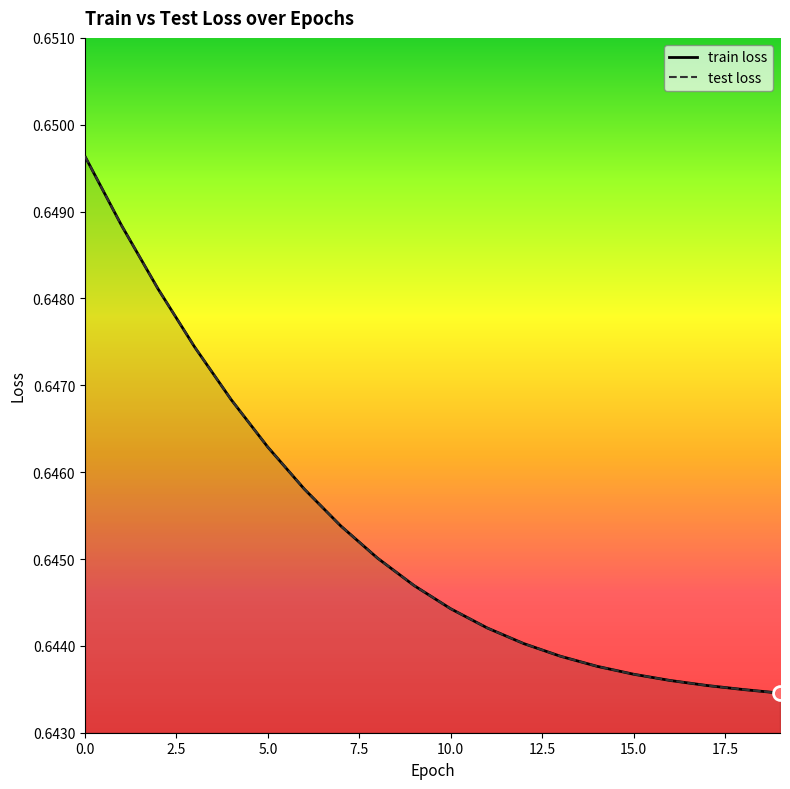

True or false: train loss and test loss cross at least once.

False